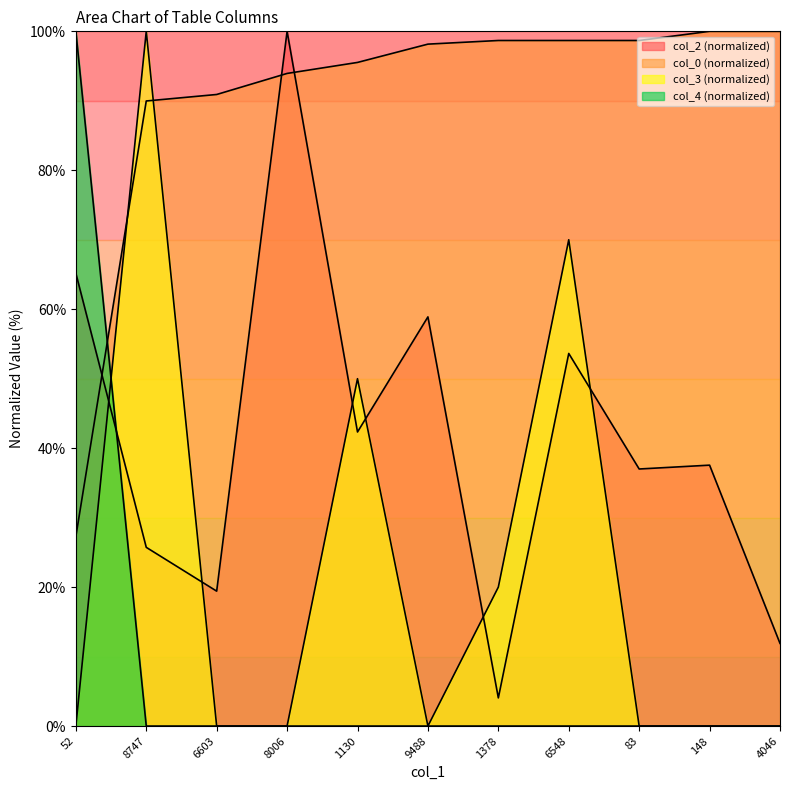

The value of col_4 at 83 is 0.0. True or false?

True